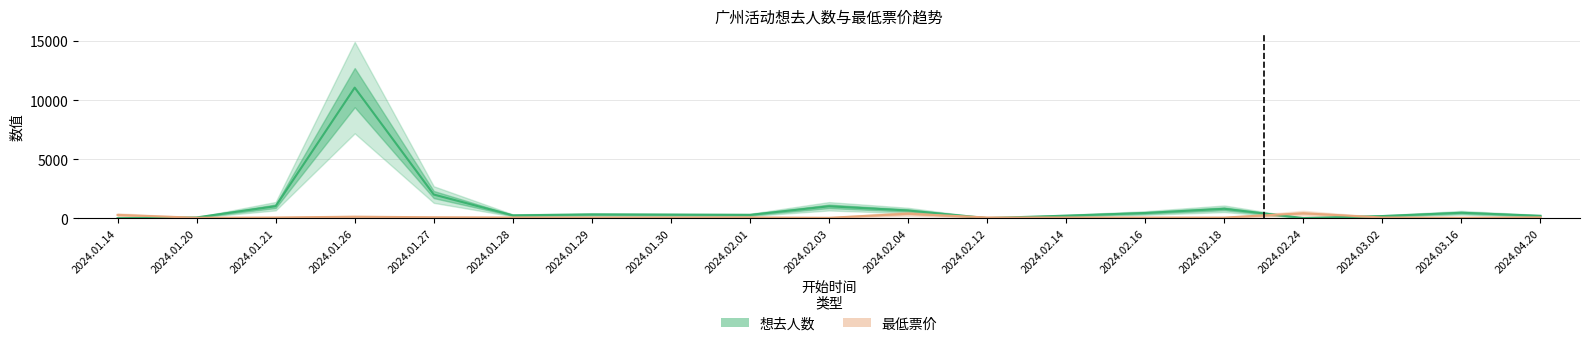

What is the maximum value shown in the chart?

11047